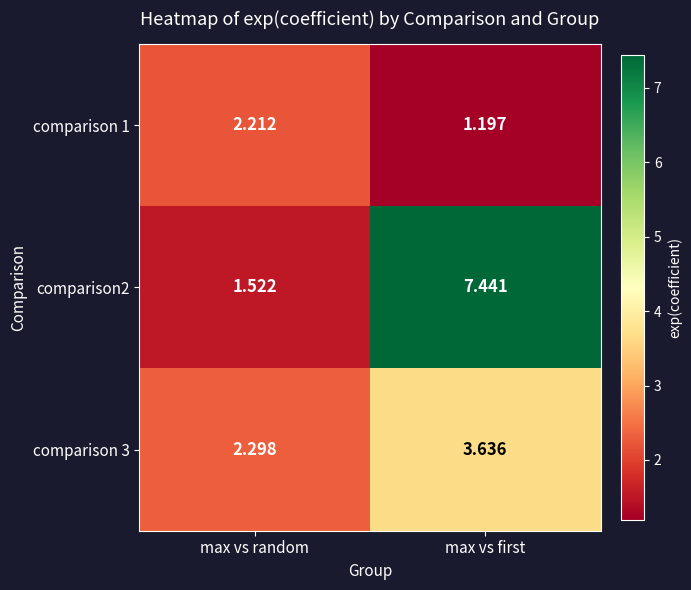

List the labels in order of comparison 3 value, smallest first.

max vs random, max vs first